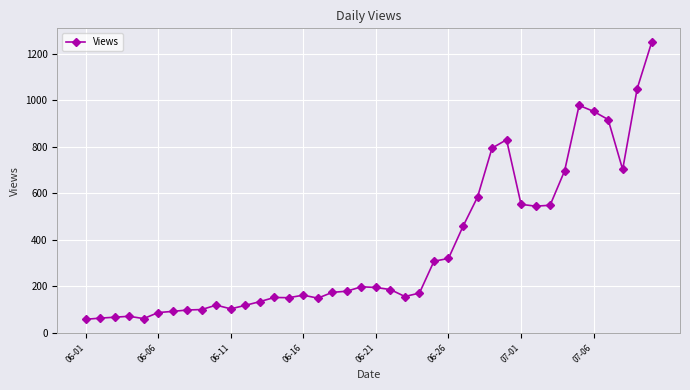

What is the value of the 5th point from the left?

61